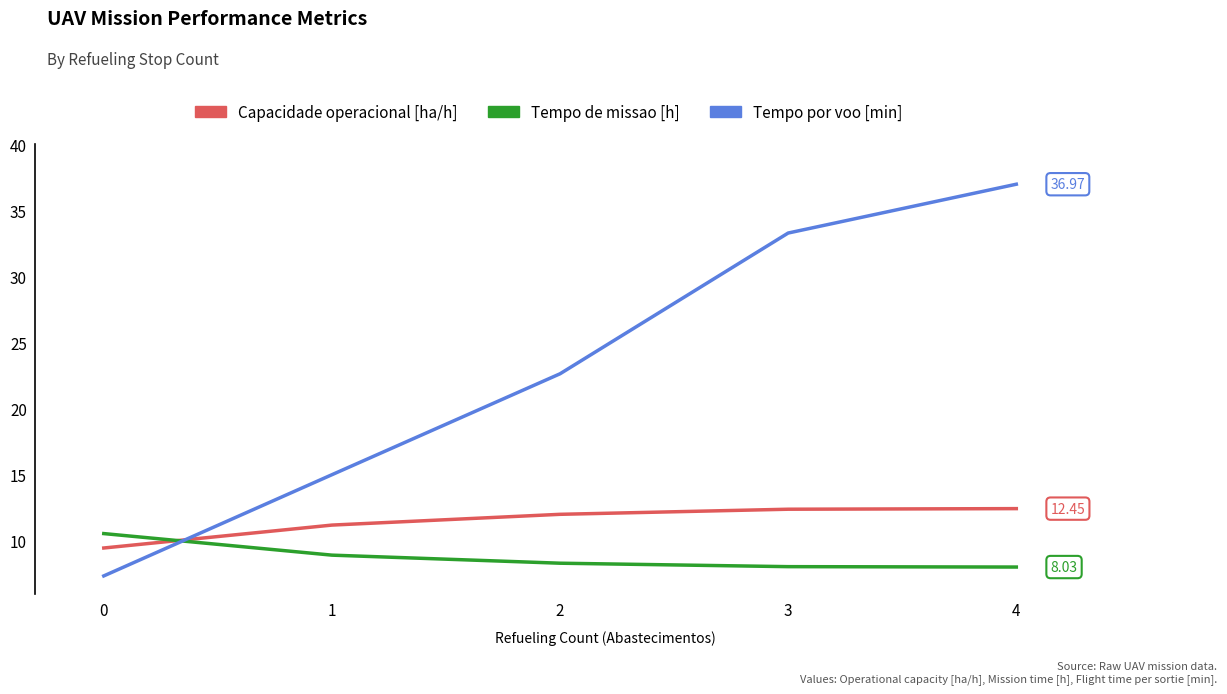

What is the difference between the maximum and minimum values in the Tempo por voo [min] series?

29.6